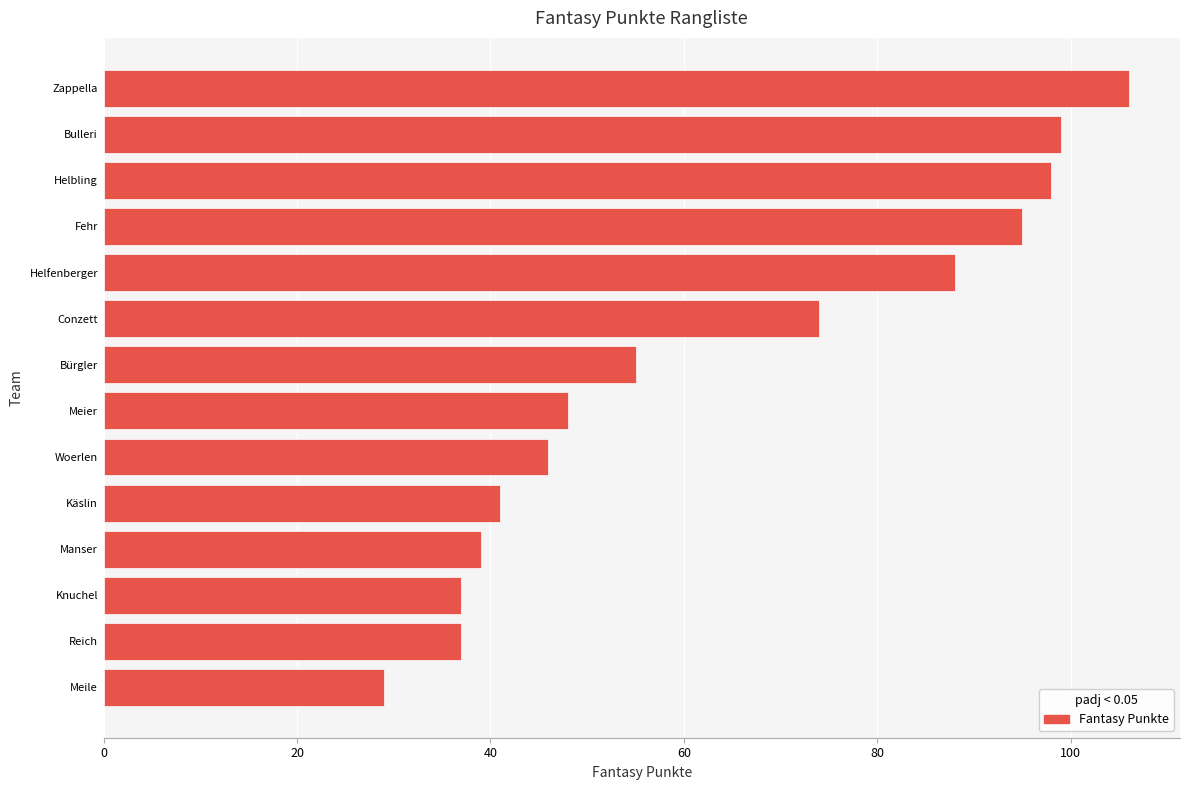

Is it true that the value at Knuchel is 37?

True